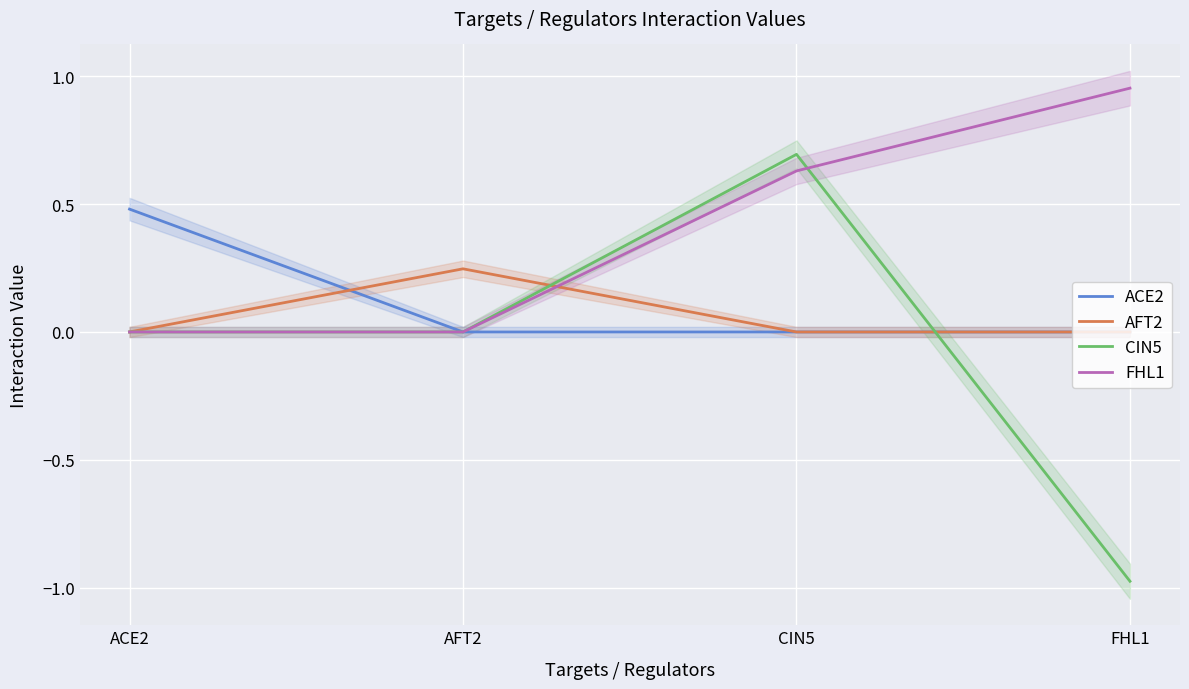

How many values in the FHL1 series exceed 0?

2